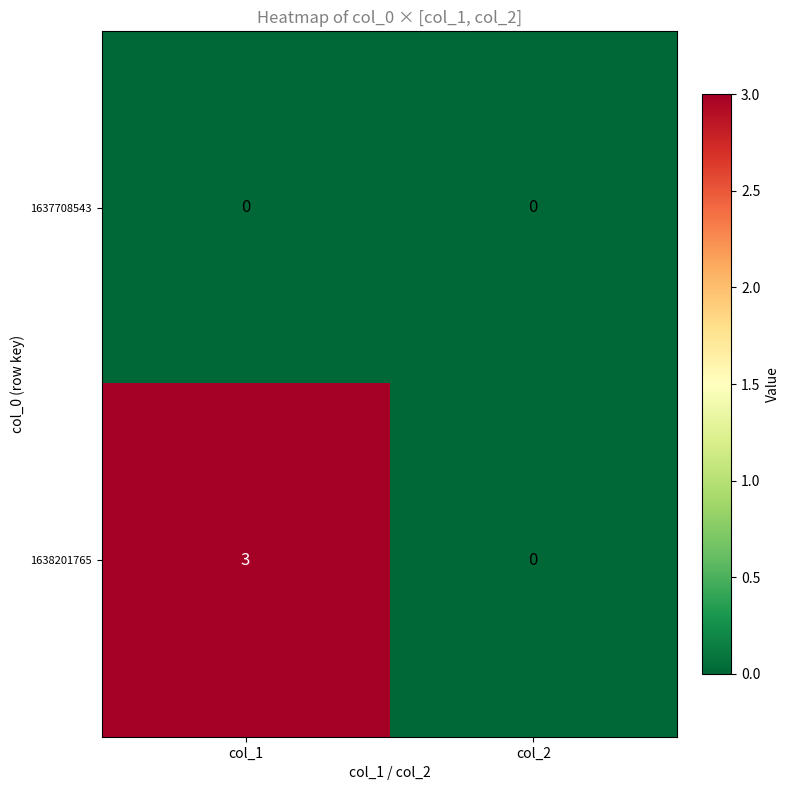

What is the maximum value shown in the chart?

3